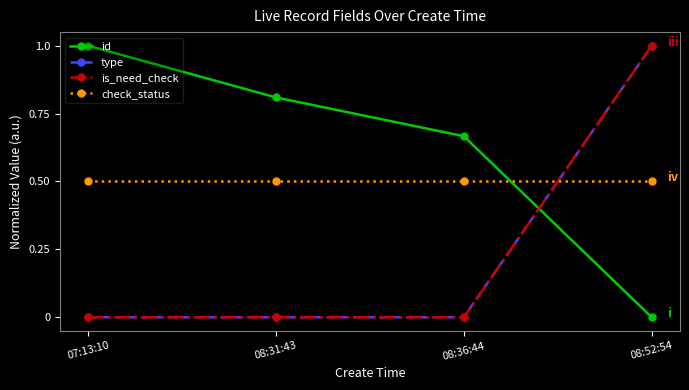

Rank the series at 08:52:54 from highest to lowest value.

type, is_need_check, check_status, id